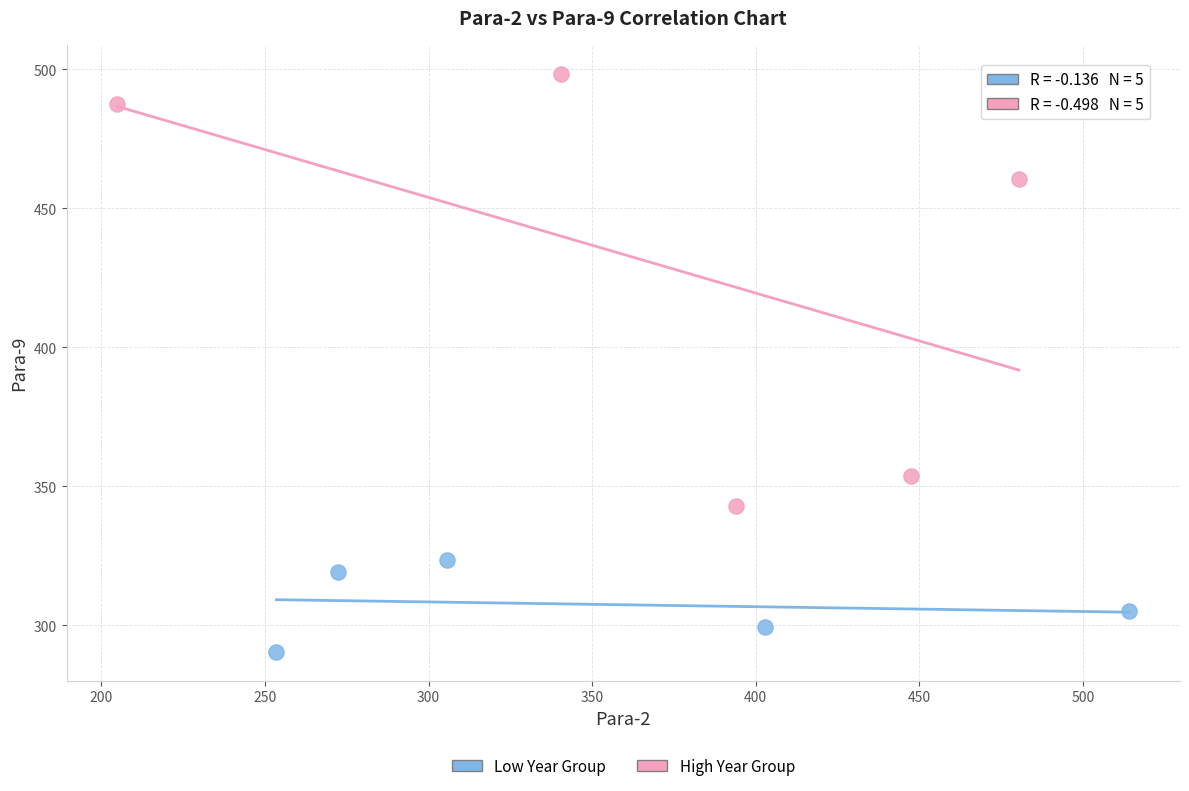

Which series reaches the minimum Y coordinate?

Low Year Group